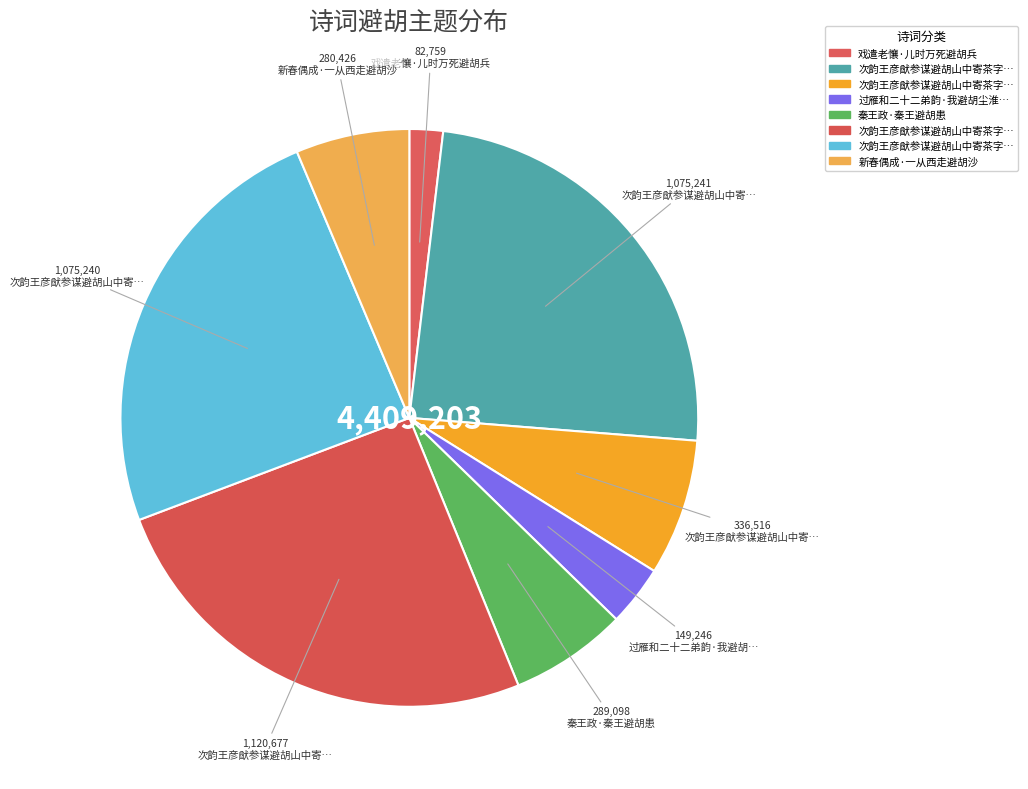

How many segments does this pie chart have?

8